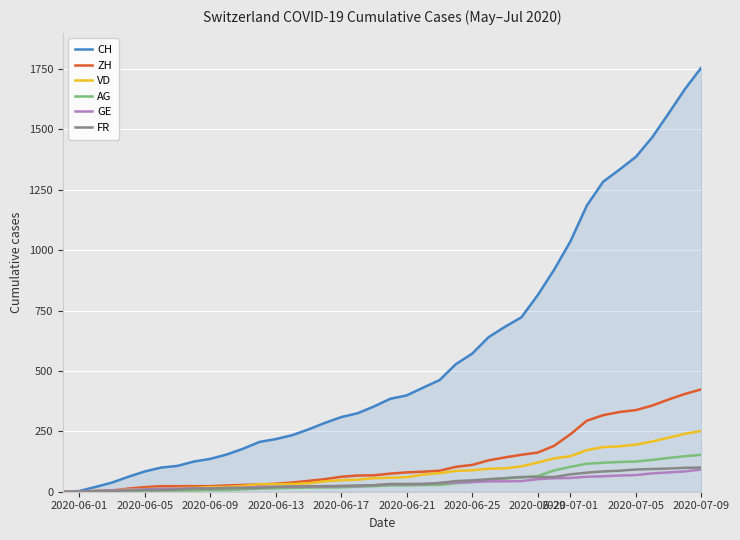

What is the difference between the second highest and minimum values in the VD series?

240